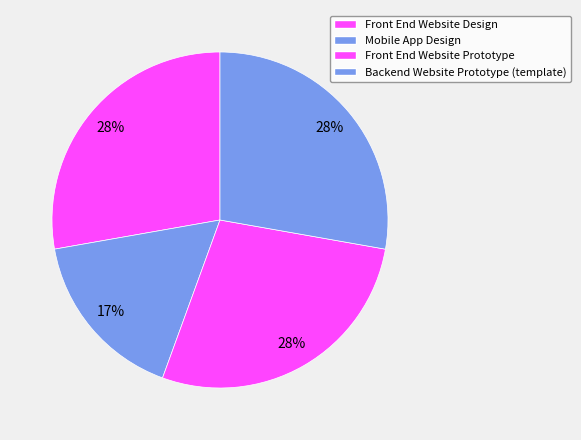

Which category has the biggest portion of the pie?

Front End Website Design